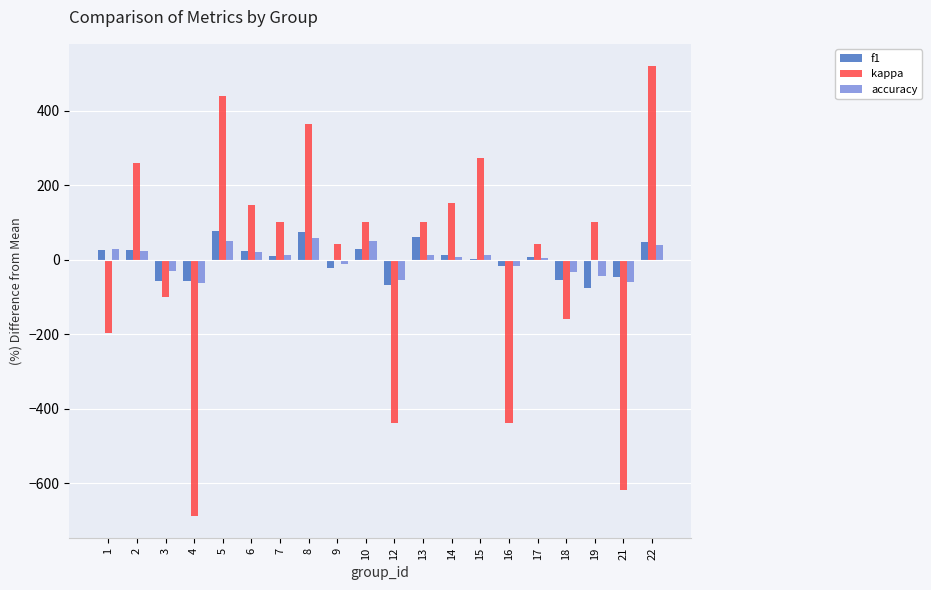

Where does the kappa series first go above 100?

2